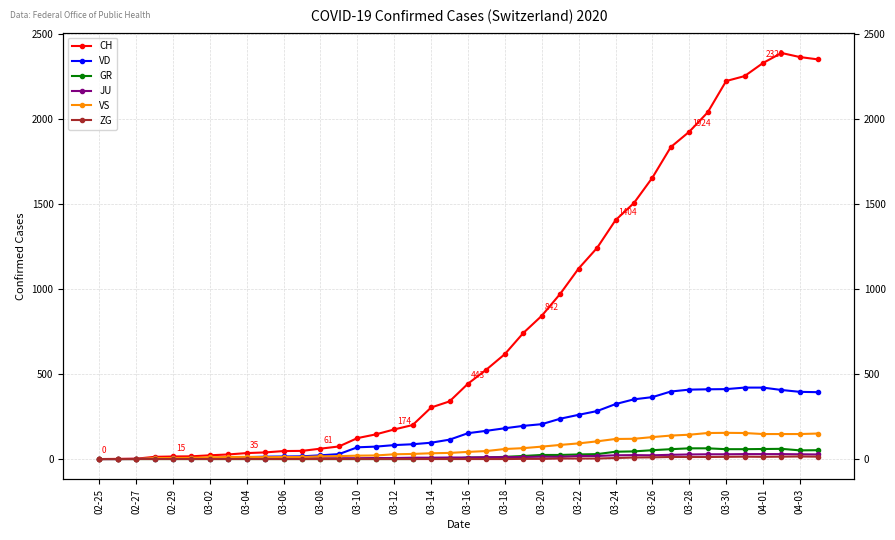

Reading left to right, transcribe all the data shown in this chart.

CH: 0	1	2	13	15	16	22	27	35	39	47	48	61	74	123	145	174	200	303	339	443	526	617	741	842	971	1120	1241	1404	1505	1654	1834	1924	2038	2222	2251	2328	2387	2363	2349
VD: 0	0	0	4	4	4	6	8	11	14	15	16	22	29	69	73	82	87	96	114	152	166	181	195	205	237	260	282	323	351	364	397	408	410	411	420	420	406	395	393
GR: 0	0	0	0	0	0	0	0	0	0	0	0	0	0	0	0	0	0	6	0	9	9	13	18	24	24	27	29	43	45	52	58	63	63	58	58	59	60	51	52
JU: 0	0	1	1	1	1	1	1	1	2	5	5	5	5	5	6	6	8	8	9	9	11	11	12	14	13	18	18	22	23	22	25	27	28	28	29	29	29	28	27
VS: 0	0	0	6	6	7	10	12	13	11	12	12	16	17	20	21	28	30	34	36	42	47	59	64	73	83	92	104	118	119	129	138	143	153	154	153	147	147	147	150
ZG: 0	0	0	0	0	0	0	0	0	0	0	0	0	0	0	0	0	0	0	0	0	0	0	1	1	3	3	3	6	9	10	12	12	12	13	14	13	14	15	14